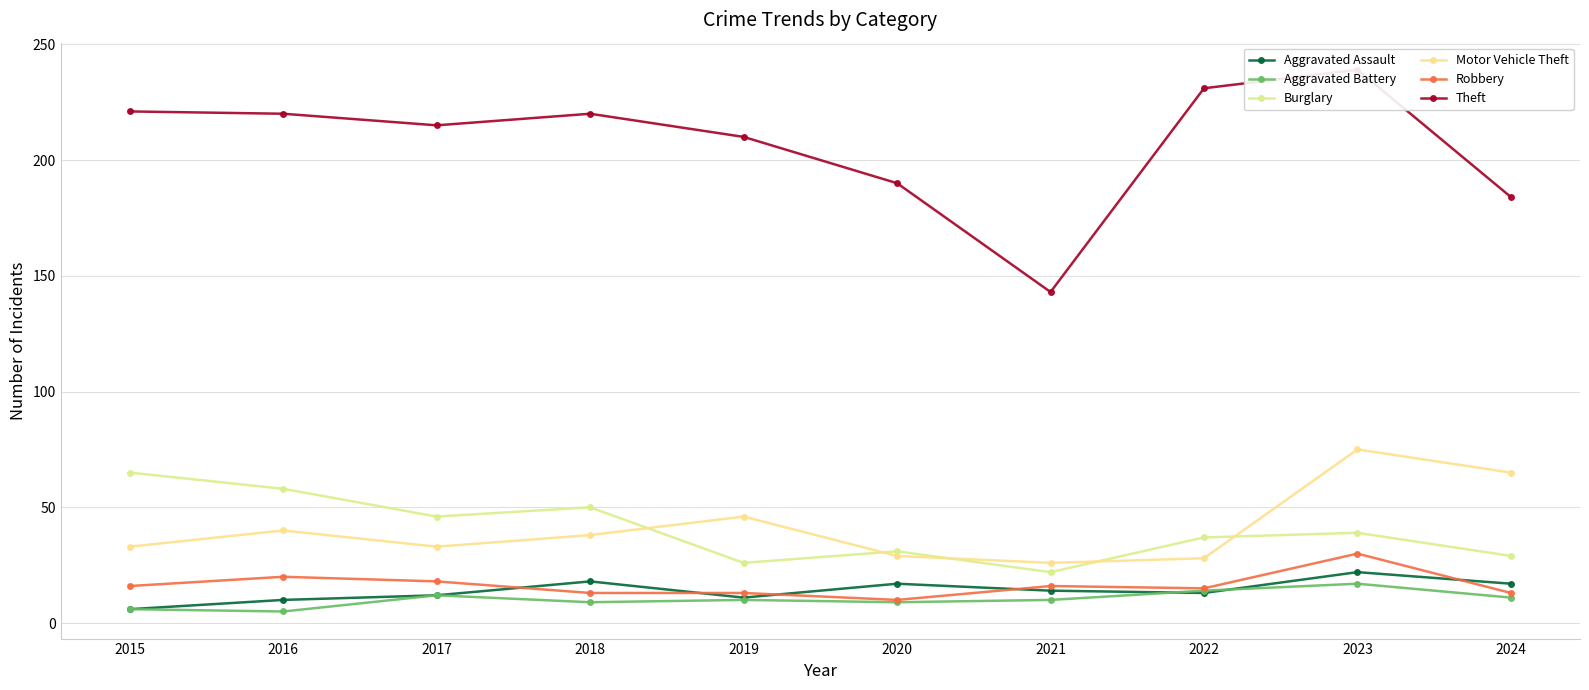

The value of Robbery at 2016 is 10. True or false?

False